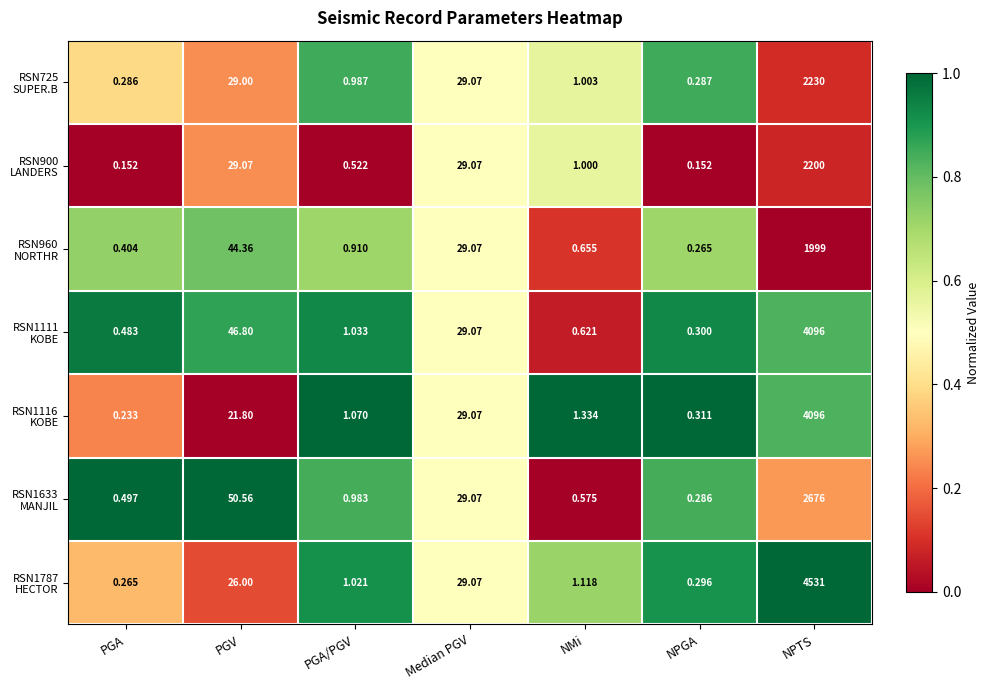

At which category is the sum across all series the highest?

NPTS